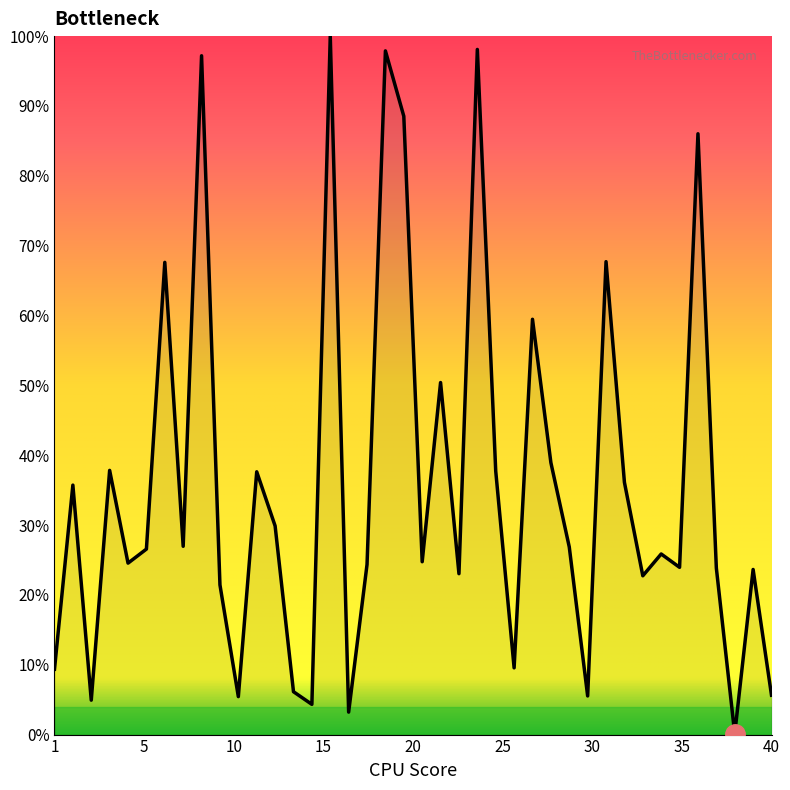

What is the greatest value displayed?

100.0